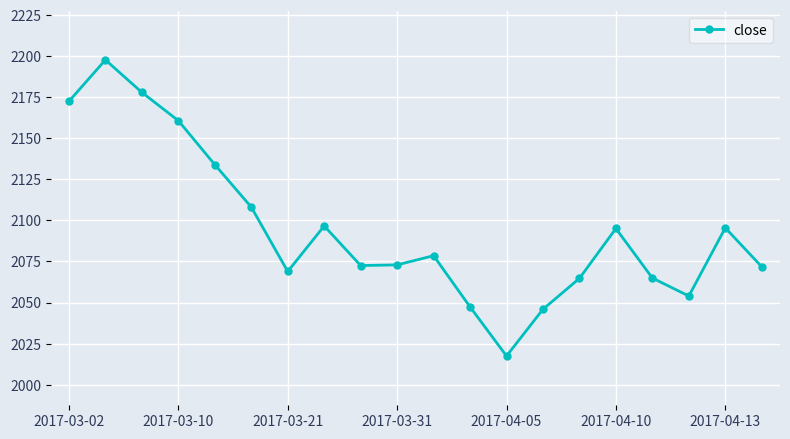

What is the value of the 7th point from the left?

2068.9